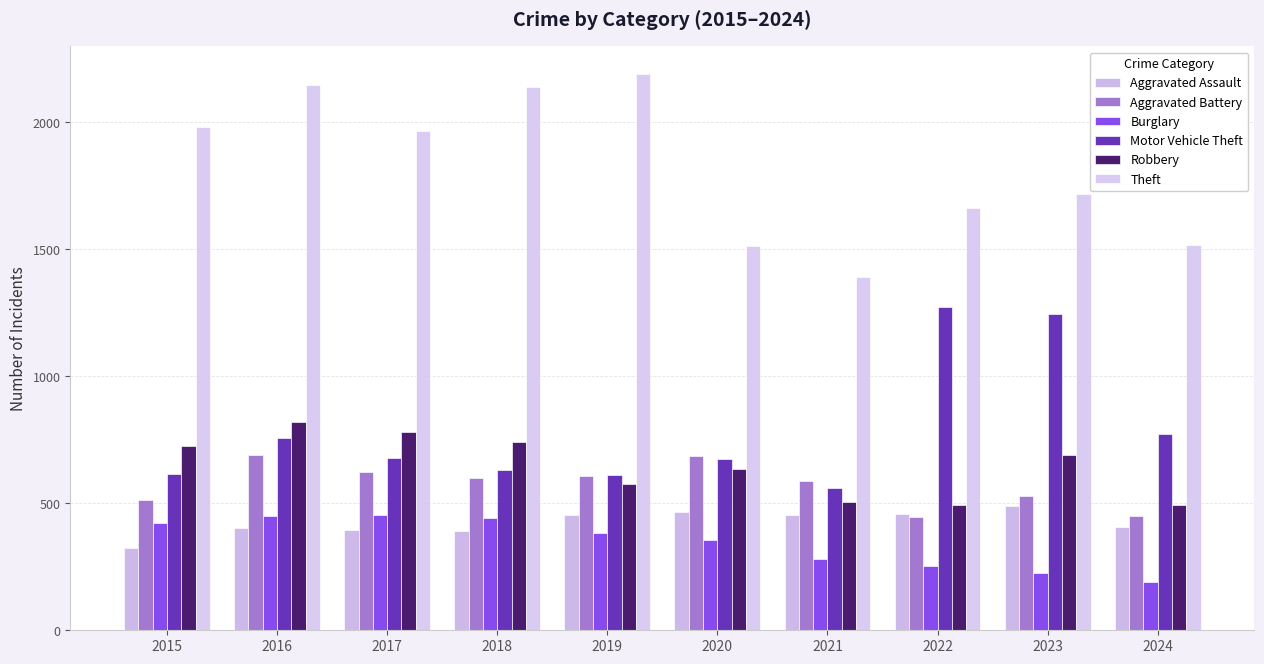

What is the approximate value of Robbery at 2023, to the nearest 10?

690